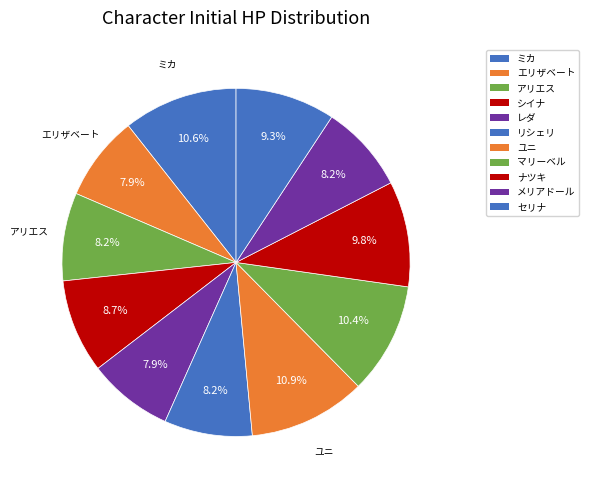

Count the number of slices in the pie.

11